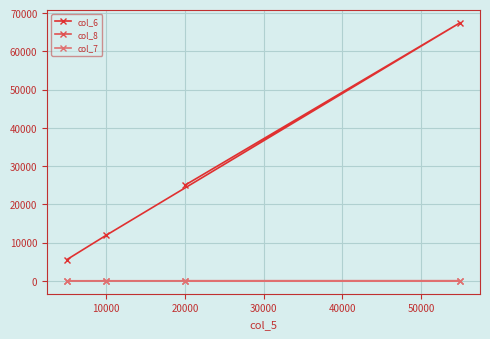

Is this an area chart (filled region under the line)?

No